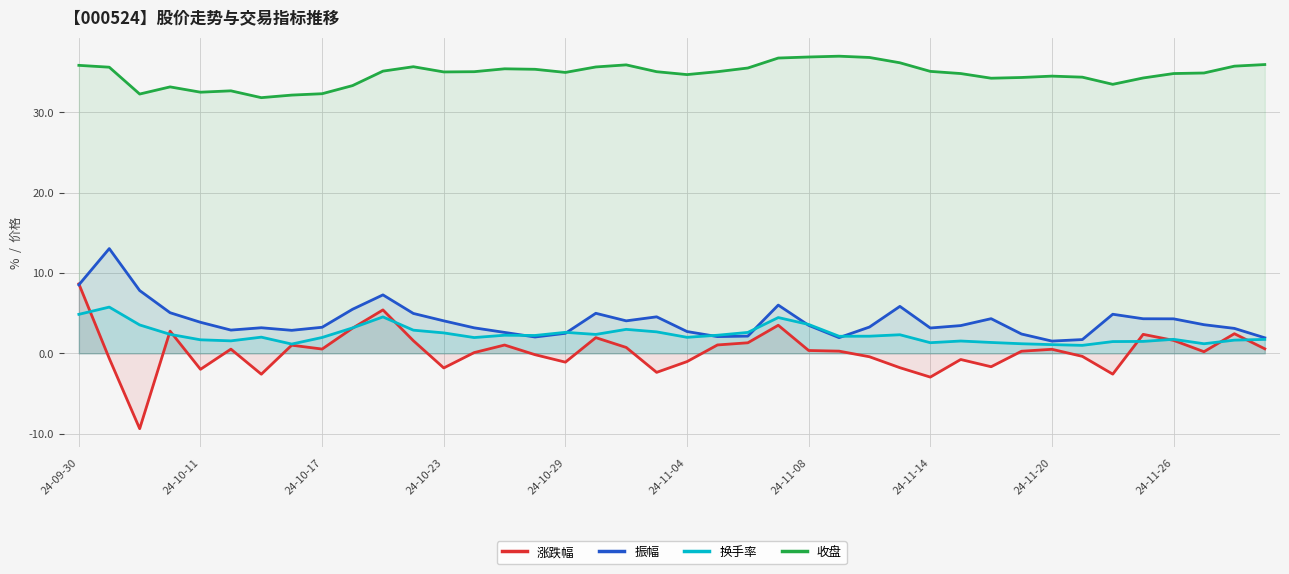

True or false: 收盘 and 振幅 intersect in this chart.

False